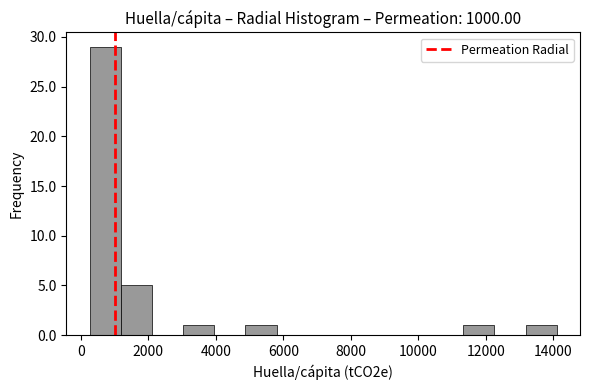

Reading left to right, list every bar in this chart as the range it spans on the x-axis followed by its height. Neither the bar edges nor the heights are printed on the chart, so give them approximately, as read against the axes.

200 to 1200: 29
1200 to 2200: 5
2200 to 3000: 0
3000 to 4000: 1
4000 to 4800: 0
4800 to 5800: 1
5800 to 6800: 0
6800 to 7600: 0
7600 to 8600: 0
8600 to 9400: 0
9400 to 10400: 0
10400 to 11400: 0
11400 to 12200: 1
12200 to 13200: 0
13200 to 14000: 1